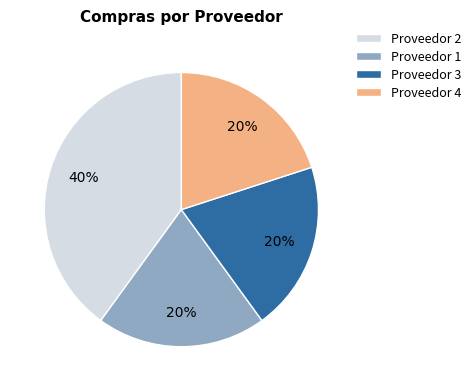

To the nearest percent, what is the average slice percentage?

25%